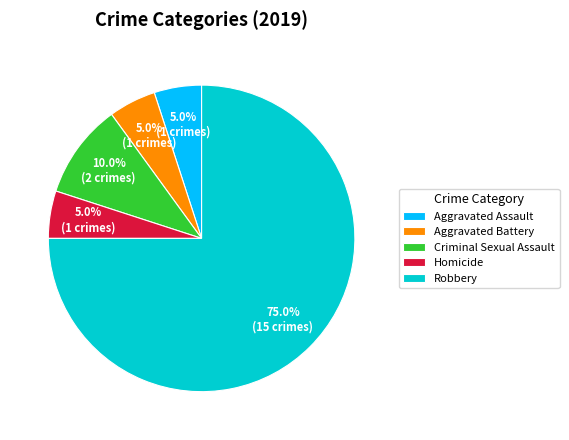

Is there a majority slice in this chart?

Yes